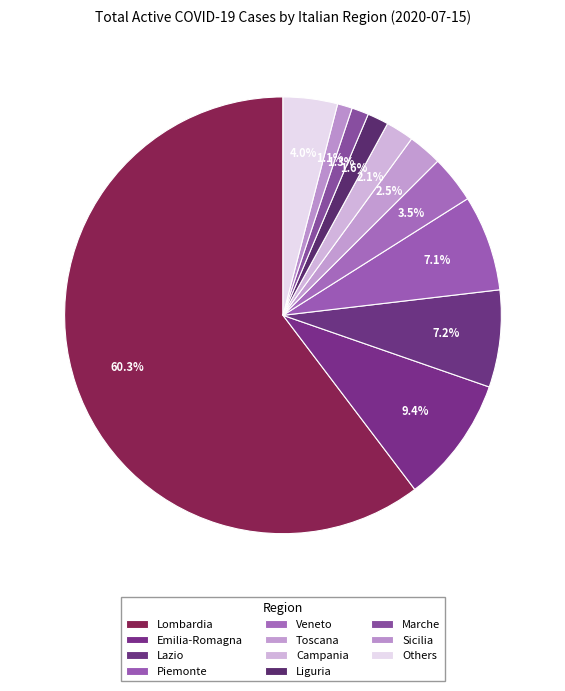

How many segments does this pie chart have?

11